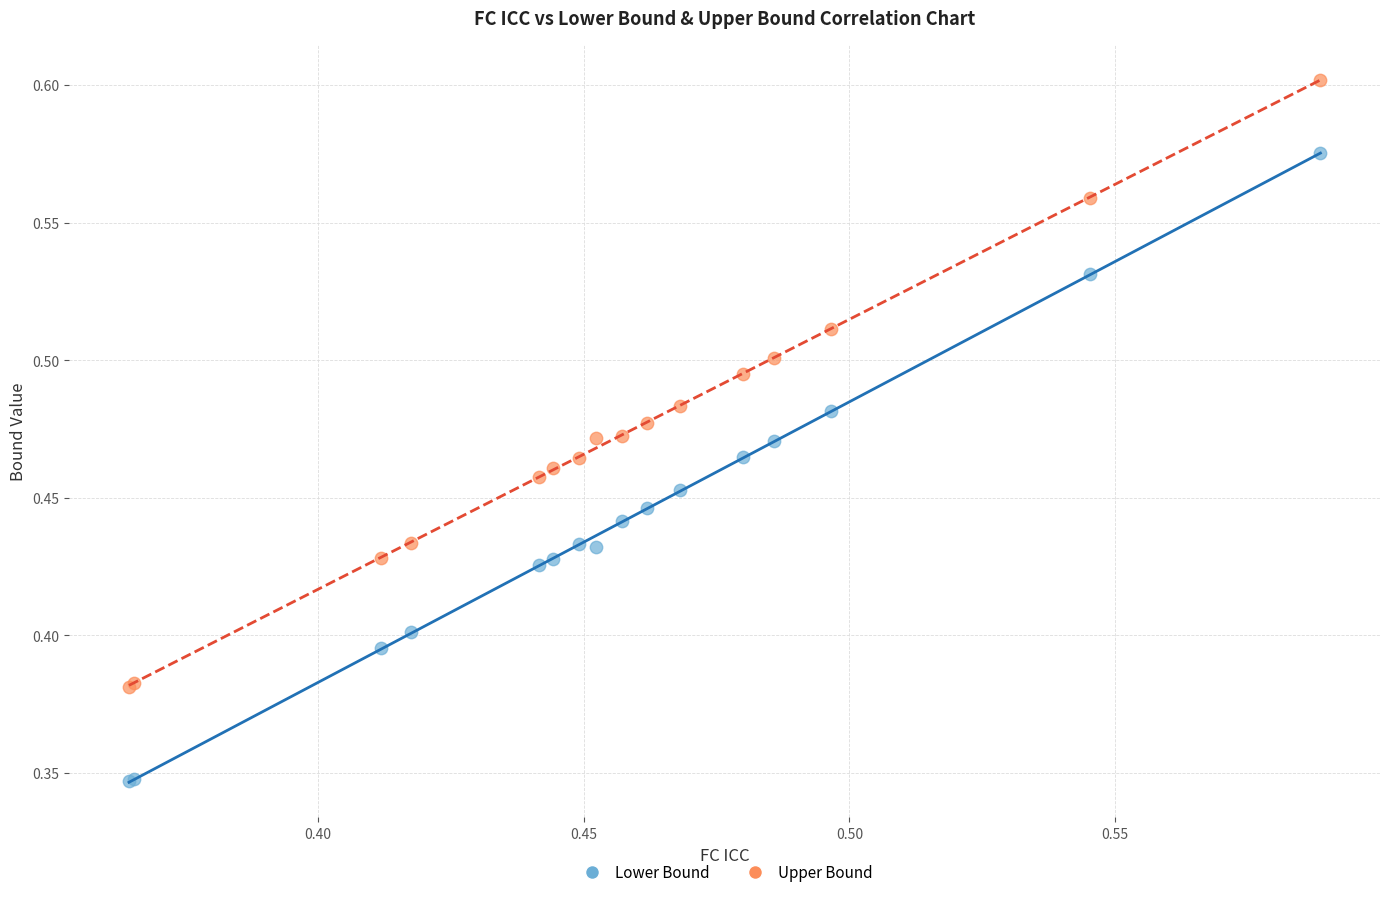

Which series contains the lowest Y value?

Lower Bound